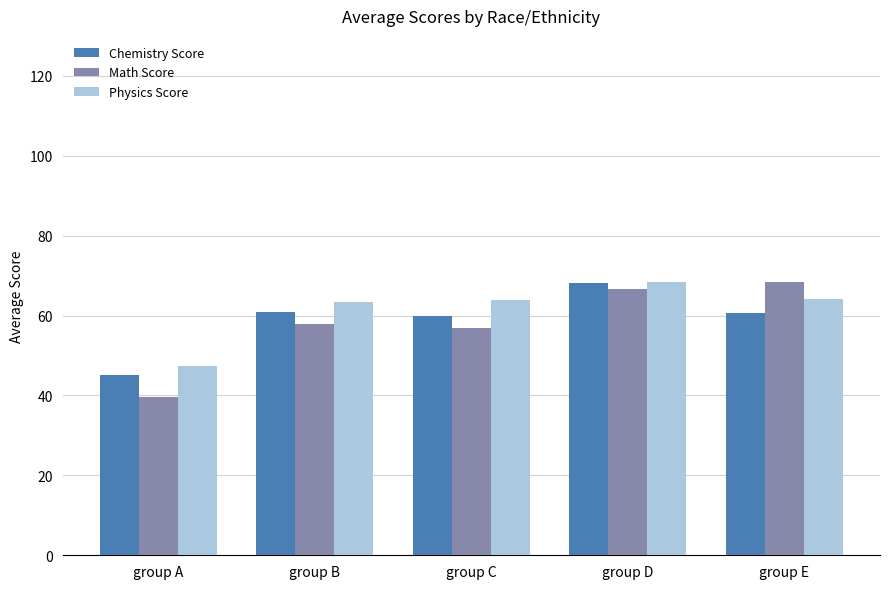

Which label corresponds to the smallest value in the chart?

group A